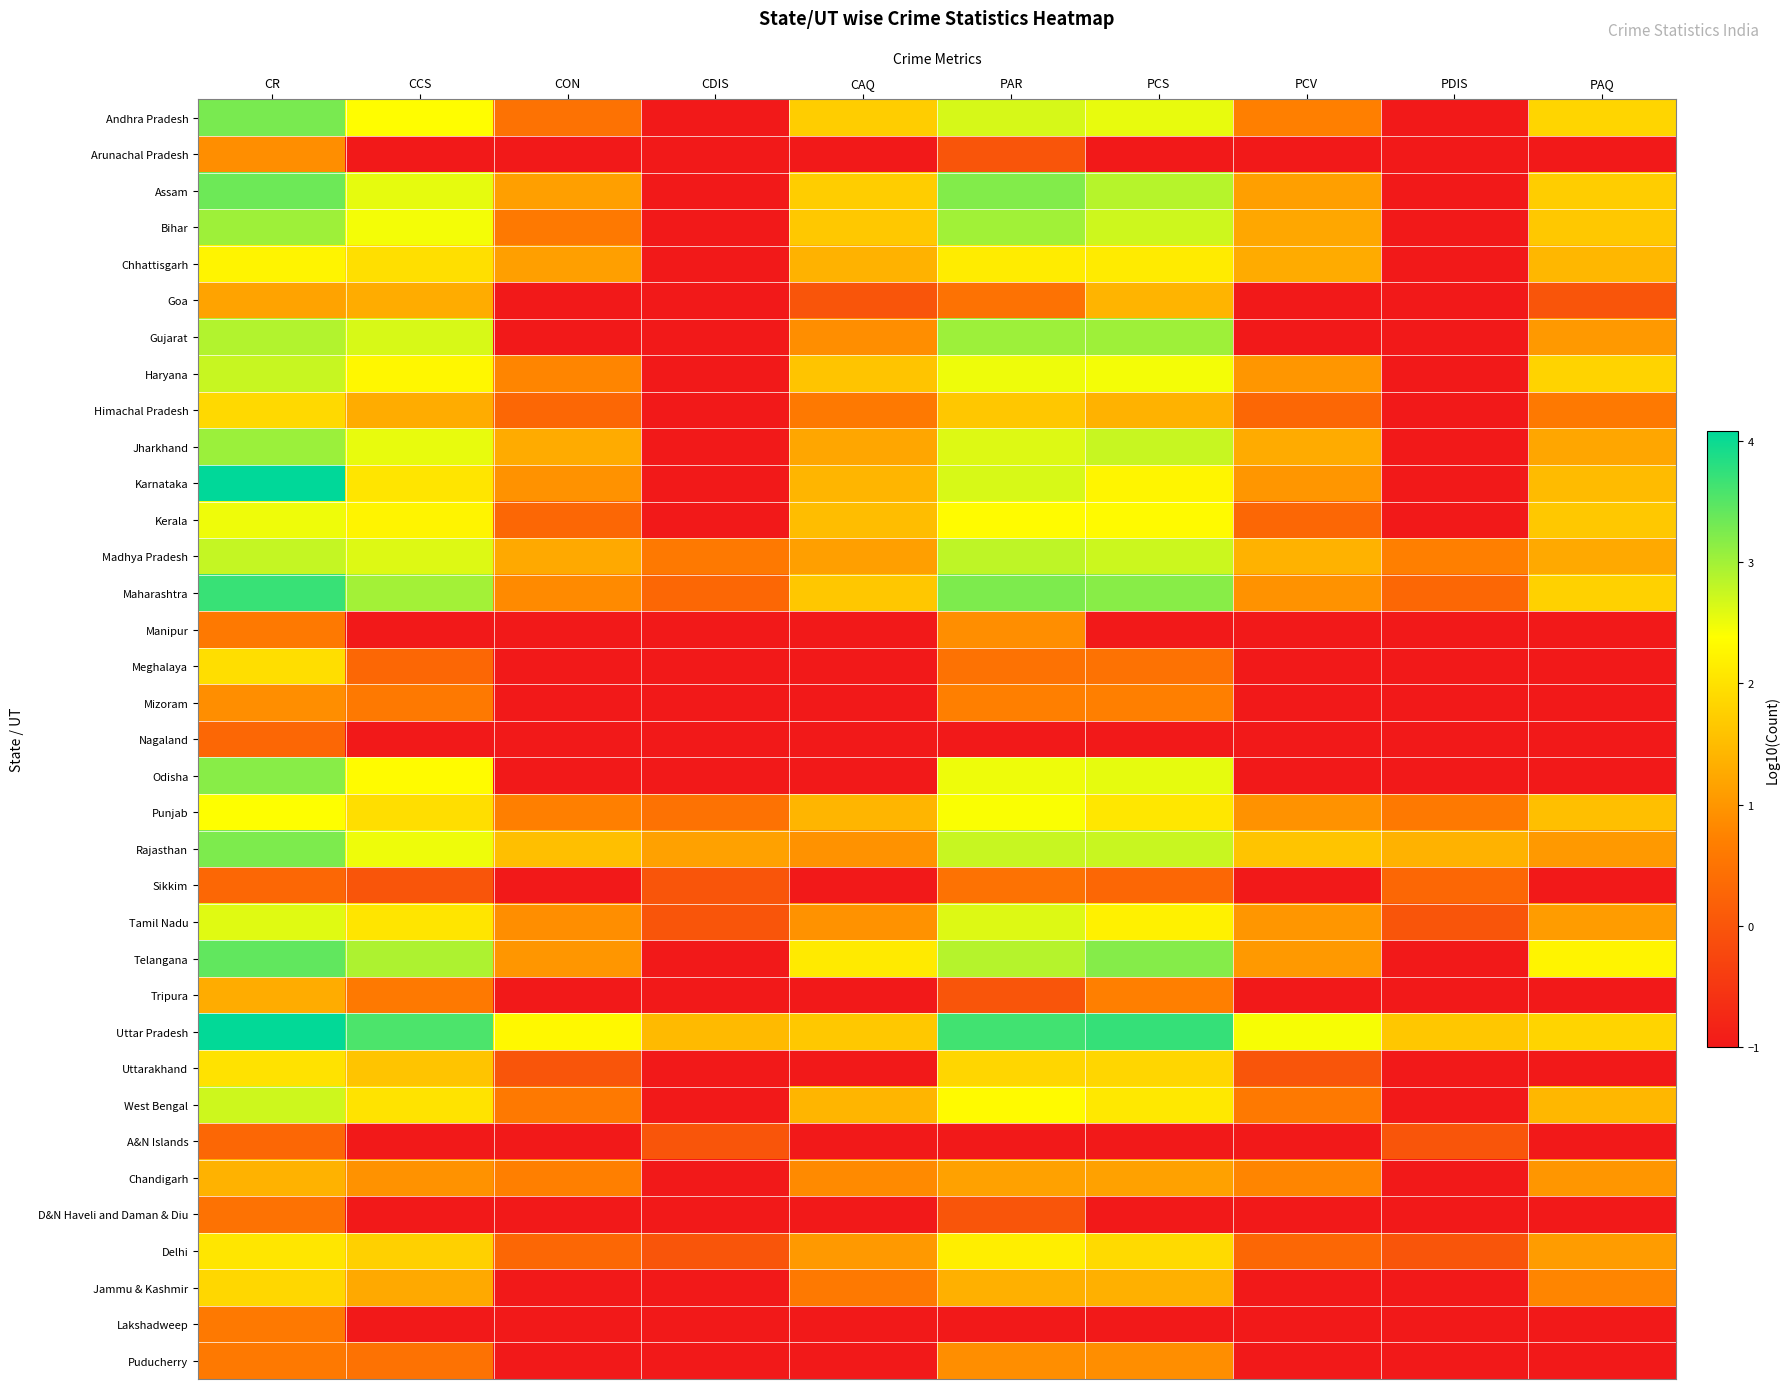

Reading left to right, what are all the values shown in this chart?

Andhra Pradesh: CR=3.3	CCS=2.4	CON=0.5	CDIS=-1.0	CAQ=1.7	PAR=2.7	PCS=2.5	PCV=0.7	PDIS=-1.0	PAQ=1.8
Arunachal Pradesh: CR=0.9	CCS=-1.0	CON=-1.0	CDIS=-1.0	CAQ=-1.0	PAR=0.0	PCS=-1.0	PCV=-1.0	PDIS=-1.0	PAQ=-1.0
Assam: CR=3.3	CCS=2.5	CON=1.1	CDIS=-1.0	CAQ=1.7	PAR=3.2	PCS=2.9	PCV=1.1	PDIS=-1.0	PAQ=1.7
Bihar: CR=3.0	CCS=2.5	CON=0.6	CDIS=-1.0	CAQ=1.7	PAR=3.0	PCS=2.7	PCV=1.2	PDIS=-1.0	PAQ=1.7
Chhattisgarh: CR=2.2	CCS=2.0	CON=1.1	CDIS=-1.0	CAQ=1.4	PAR=2.1	PCS=2.1	PCV=1.3	PDIS=-1.0	PAQ=1.4
Goa: CR=1.2	CCS=1.3	CON=-1.0	CDIS=-1.0	CAQ=0.0	PAR=0.5	PCS=1.4	PCV=-1.0	PDIS=-1.0	PAQ=0.0
Gujarat: CR=2.9	CCS=2.7	CON=-1.0	CDIS=-1.0	CAQ=0.9	PAR=3.0	PCS=3.0	PCV=-1.0	PDIS=-1.0	PAQ=1.0
Haryana: CR=2.8	CCS=2.3	CON=0.8	CDIS=-1.0	CAQ=1.6	PAR=2.5	PCS=2.5	PCV=1.0	PDIS=-1.0	PAQ=1.8
Himachal Pradesh: CR=1.9	CCS=1.3	CON=0.3	CDIS=-1.0	CAQ=0.6	PAR=1.6	PCS=1.4	PCV=0.3	PDIS=-1.0	PAQ=0.6
Jharkhand: CR=3.0	CCS=2.5	CON=1.3	CDIS=-1.0	CAQ=1.2	PAR=2.6	PCS=2.8	PCV=1.3	PDIS=-1.0	PAQ=1.2
Karnataka: CR=4.1	CCS=2.0	CON=1.0	CDIS=-1.0	CAQ=1.4	PAR=2.6	PCS=2.3	PCV=1.0	PDIS=-1.0	PAQ=1.5
Kerala: CR=2.5	CCS=2.2	CON=0.3	CDIS=-1.0	CAQ=1.5	PAR=2.3	PCS=2.3	PCV=0.3	PDIS=-1.0	PAQ=1.7
Madhya Pradesh: CR=2.8	CCS=2.6	CON=1.3	CDIS=0.6	CAQ=1.1	PAR=2.8	PCS=2.7	PCV=1.4	PDIS=0.7	PAQ=1.3
Maharashtra: CR=3.7	CCS=3.0	CON=0.8	CDIS=0.3	CAQ=1.7	PAR=3.2	PCS=3.2	PCV=1.0	PDIS=0.3	PAQ=1.8
Manipur: CR=0.6	CCS=-1.0	CON=-1.0	CDIS=-1.0	CAQ=-1.0	PAR=0.9	PCS=-1.0	PCV=-1.0	PDIS=-1.0	PAQ=-1.0
Meghalaya: CR=1.9	CCS=0.3	CON=-1.0	CDIS=-1.0	CAQ=-1.0	PAR=0.5	PCS=0.5	PCV=-1.0	PDIS=-1.0	PAQ=-1.0
Mizoram: CR=0.9	CCS=0.6	CON=-1.0	CDIS=-1.0	CAQ=-1.0	PAR=0.7	PCS=0.7	PCV=-1.0	PDIS=-1.0	PAQ=-1.0
Nagaland: CR=0.3	CCS=-1.0	CON=-1.0	CDIS=-1.0	CAQ=-1.0	PAR=-1.0	PCS=-1.0	PCV=-1.0	PDIS=-1.0	PAQ=-1.0
Odisha: CR=3.2	CCS=2.3	CON=-1.0	CDIS=-1.0	CAQ=-1.0	PAR=2.5	PCS=2.5	PCV=-1.0	PDIS=-1.0	PAQ=-1.0
Punjab: CR=2.4	CCS=2.0	CON=0.7	CDIS=0.5	CAQ=1.4	PAR=2.4	PCS=2.1	PCV=1.0	PDIS=0.6	PAQ=1.5
Rajasthan: CR=3.2	CCS=2.5	CON=1.5	CDIS=1.1	CAQ=1.0	PAR=2.8	PCS=2.7	PCV=1.6	PDIS=1.4	PAQ=1.0
Sikkim: CR=0.3	CCS=0.0	CON=-1.0	CDIS=0.0	CAQ=-1.0	PAR=0.5	PCS=0.3	PCV=-1.0	PDIS=0.3	PAQ=-1.0
Tamil Nadu: CR=2.6	CCS=2.1	CON=0.9	CDIS=0.0	CAQ=1.0	PAR=2.6	PCS=2.2	PCV=1.0	PDIS=0.0	PAQ=1.1
Telangana: CR=3.4	CCS=2.9	CON=1.0	CDIS=-1.0	CAQ=2.1	PAR=2.9	PCS=3.2	PCV=1.0	PDIS=-1.0	PAQ=2.3
Tripura: CR=1.3	CCS=0.6	CON=-1.0	CDIS=-1.0	CAQ=-1.0	PAR=0.0	PCS=0.7	PCV=-1.0	PDIS=-1.0	PAQ=-1.0
Uttar Pradesh: CR=4.1	CCS=3.6	CON=2.3	CDIS=1.5	CAQ=1.7	PAR=3.6	PCS=3.7	PCV=2.4	PDIS=1.7	PAQ=1.8
Uttarakhand: CR=2.0	CCS=1.6	CON=0.0	CDIS=-1.0	CAQ=-1.0	PAR=1.9	PCS=1.9	PCV=0.0	PDIS=-1.0	PAQ=-1.0
West Bengal: CR=2.7	CCS=2.0	CON=0.6	CDIS=-1.0	CAQ=1.4	PAR=2.3	PCS=2.1	PCV=0.6	PDIS=-1.0	PAQ=1.4
A&N Islands: CR=0.3	CCS=-1.0	CON=-1.0	CDIS=0.0	CAQ=-1.0	PAR=-1.0	PCS=-1.0	PCV=-1.0	PDIS=0.0	PAQ=-1.0
Chandigarh: CR=1.4	CCS=1.0	CON=0.7	CDIS=-1.0	CAQ=0.8	PAR=1.1	PCS=1.1	PCV=0.8	PDIS=-1.0	PAQ=1.0
D&N Haveli and Daman & Diu: CR=0.5	CCS=-1.0	CON=-1.0	CDIS=-1.0	CAQ=-1.0	PAR=0.0	PCS=-1.0	PCV=-1.0	PDIS=-1.0	PAQ=-1.0
Delhi: CR=2.1	CCS=1.8	CON=0.3	CDIS=0.0	CAQ=1.0	PAR=2.2	PCS=1.9	PCV=0.3	PDIS=0.0	PAQ=1.1
Jammu & Kashmir: CR=1.9	CCS=1.3	CON=-1.0	CDIS=-1.0	CAQ=0.6	PAR=1.3	PCS=1.3	PCV=-1.0	PDIS=-1.0	PAQ=0.8
Lakshadweep: CR=0.6	CCS=-1.0	CON=-1.0	CDIS=-1.0	CAQ=-1.0	PAR=-1.0	PCS=-1.0	PCV=-1.0	PDIS=-1.0	PAQ=-1.0
Puducherry: CR=0.6	CCS=0.5	CON=-1.0	CDIS=-1.0	CAQ=-1.0	PAR=0.9	PCS=0.9	PCV=-1.0	PDIS=-1.0	PAQ=-1.0